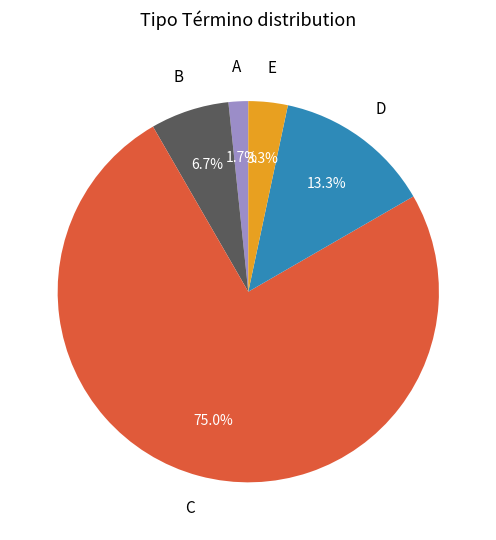

Is there a majority slice in this chart?

Yes